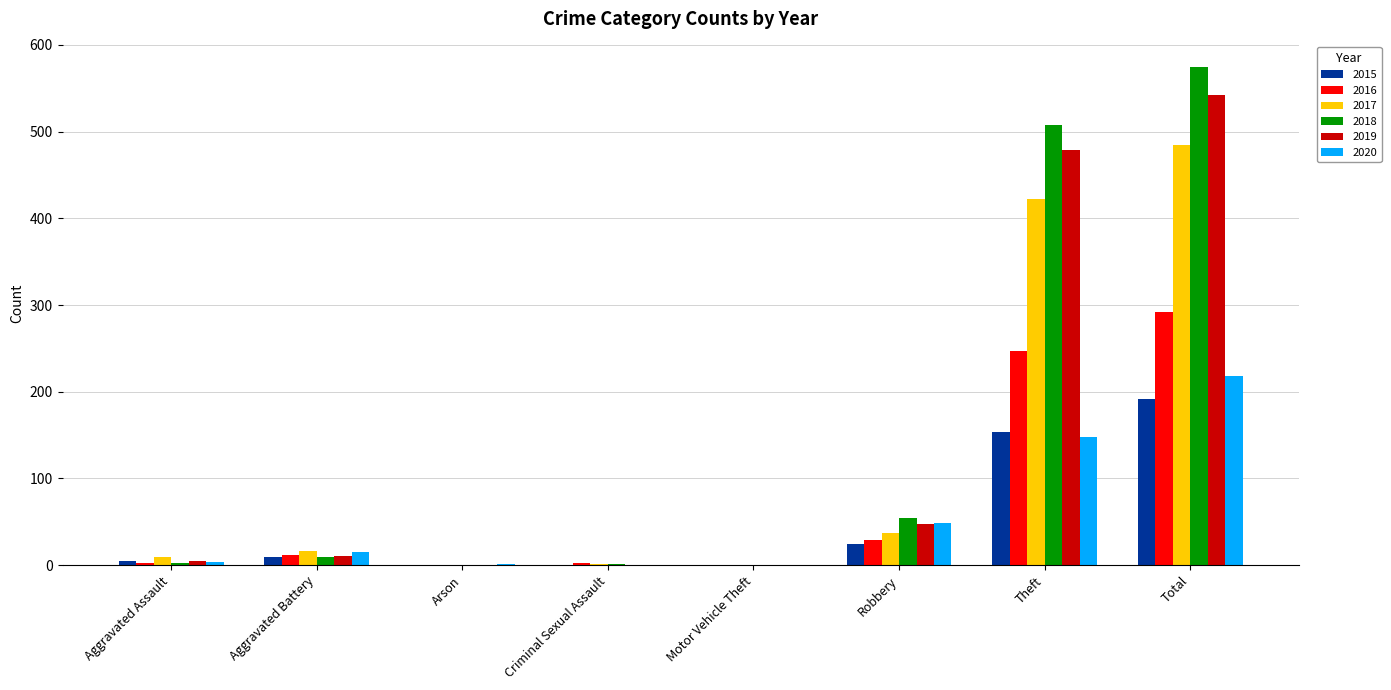

Count the number of categories in the chart.

8